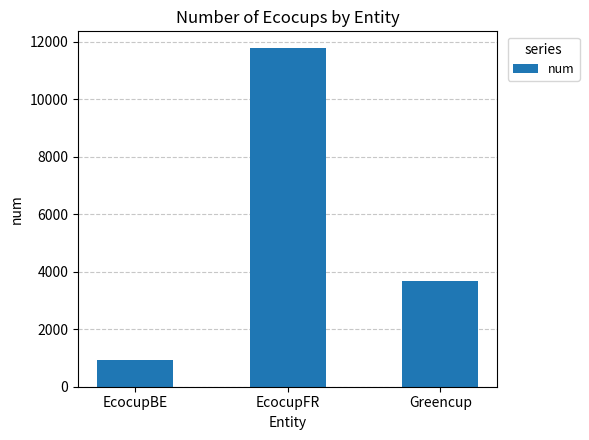

What is the value of the 3rd bar from the left?

3690